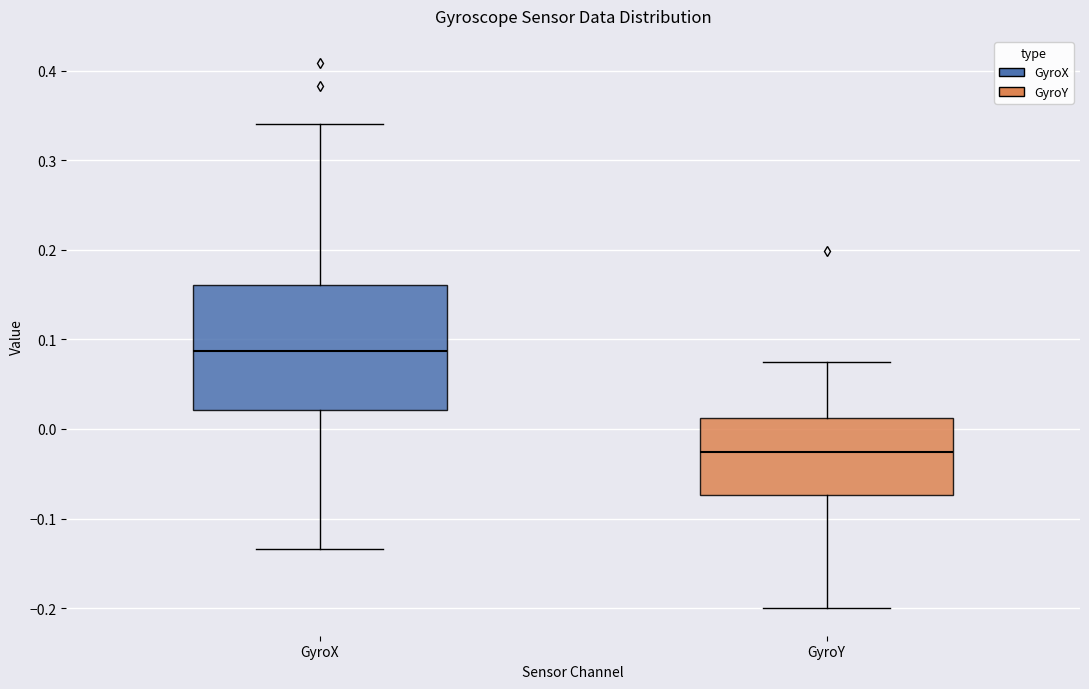

Where is the lower edge of the box for GyroY on the y-axis? The values are not printed on the chart, so give them approximately, as read against the axis.

-0.07